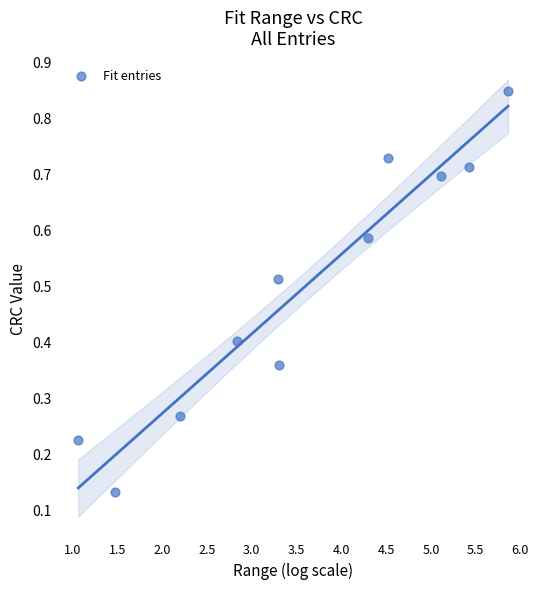

What is the average X value?

3.6